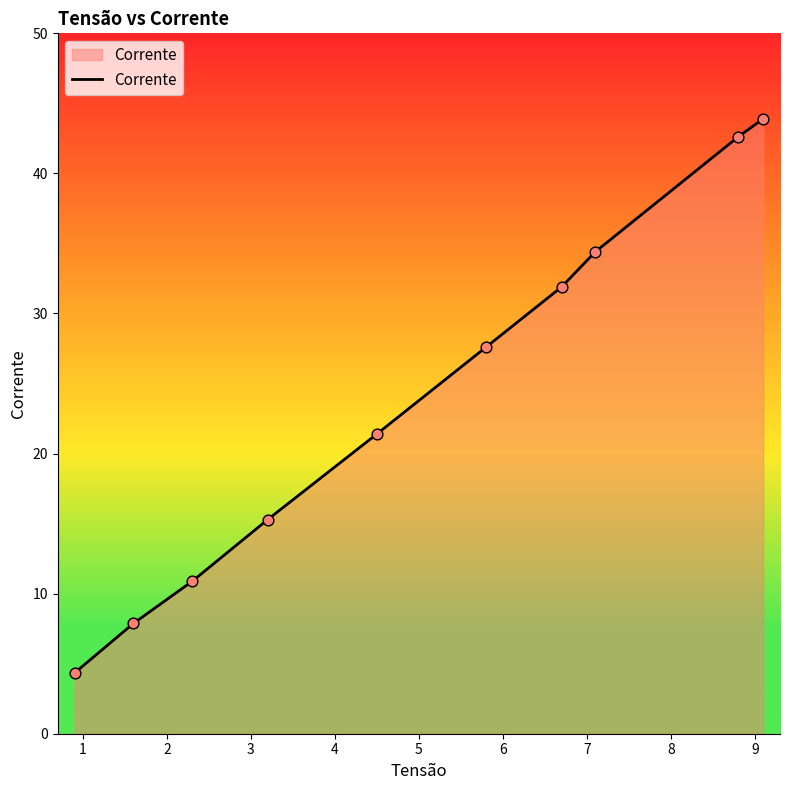

What is the difference between the maximum and minimum values?

39.6